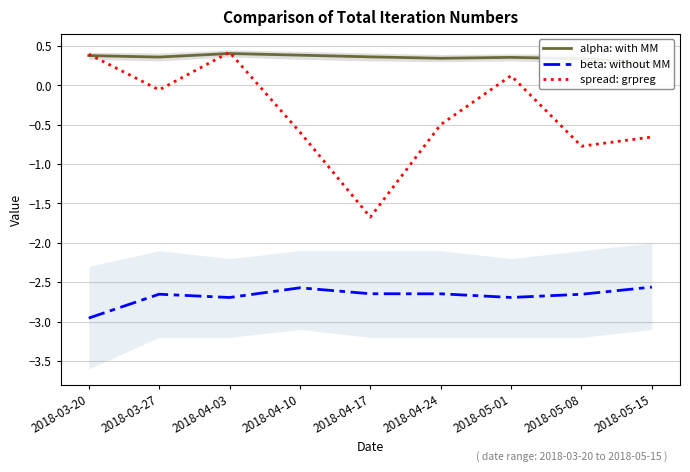

What position from the right is 2018-05-01?

3